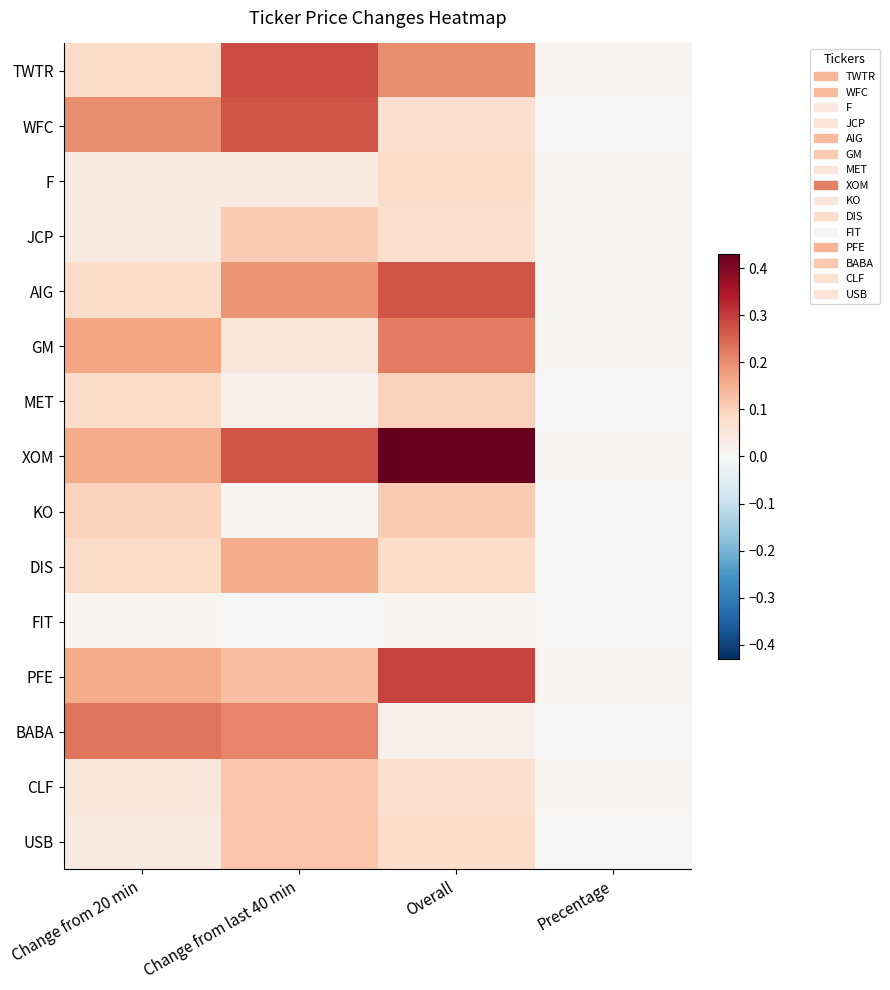

Which series has the largest total across all categories?

XOM